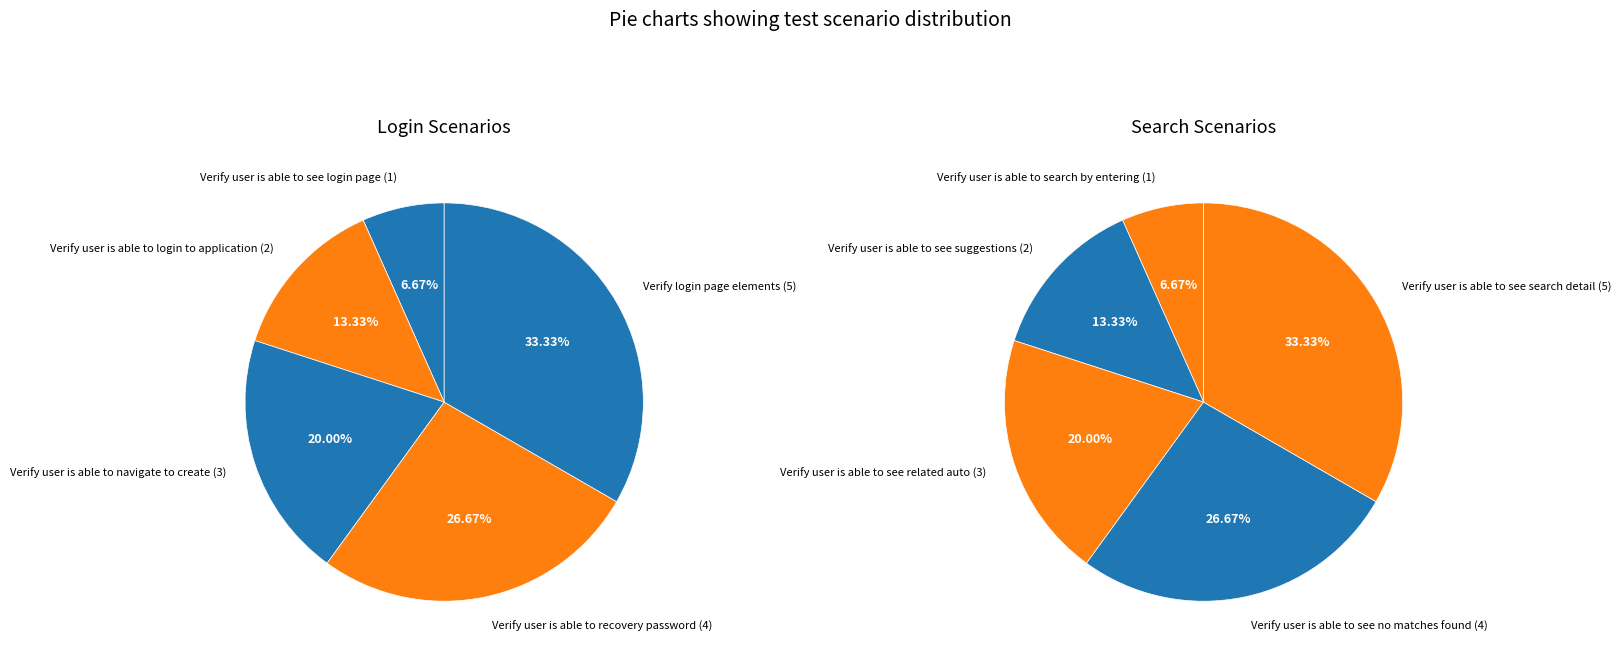

What portion of the pie excludes 2?

80.0%